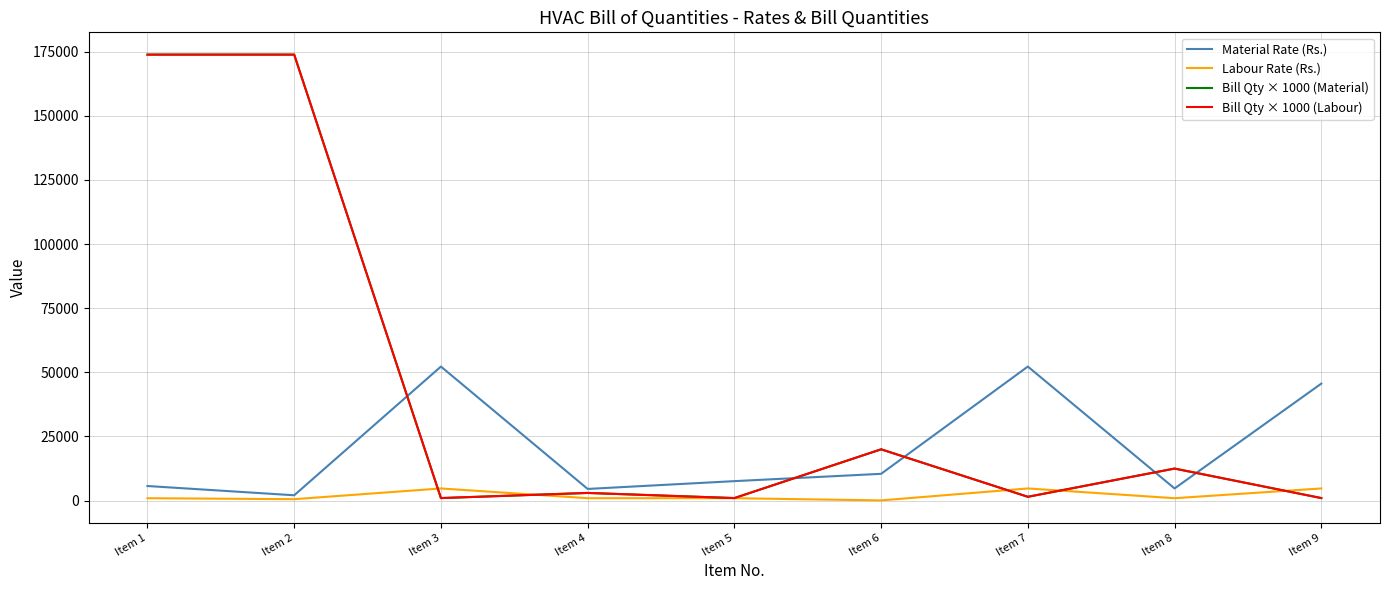

What is the maximum value shown in the chart?

173800